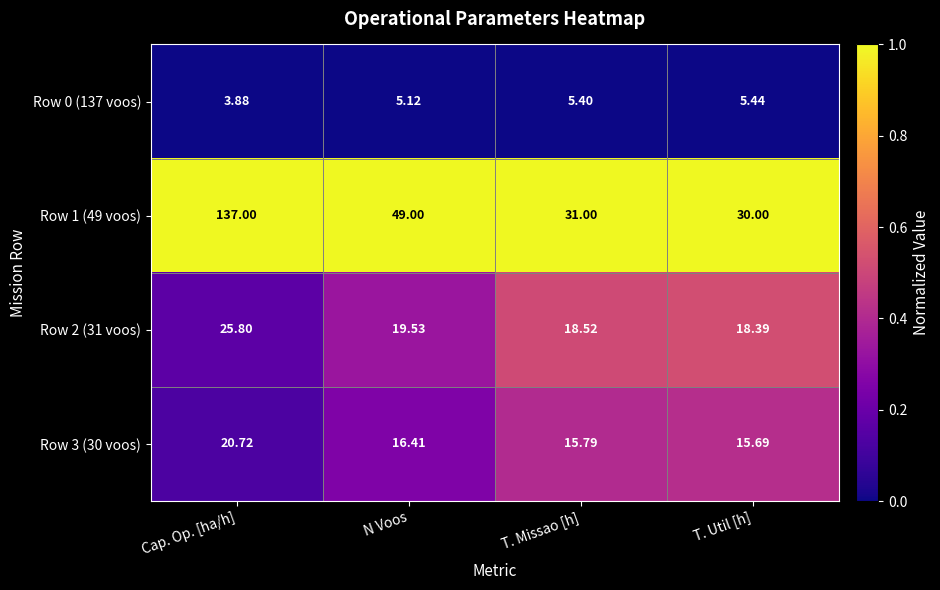

At which label does Row 3 (30 voos) first exceed 16?

Cap. Op. [ha/h]